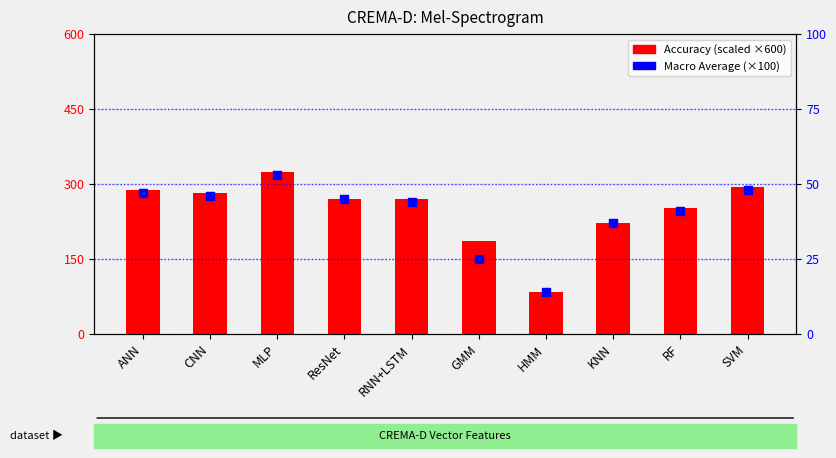

Which series contains the highest Y value?

Accuracy (scaled)